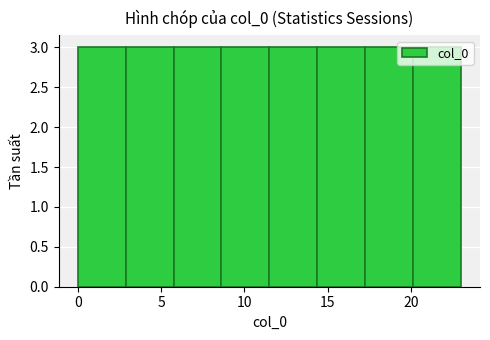

Reading left to right, list every bar in this chart as the range it spans on the x-axis followed by its height. Neither the bar edges nor the heights are printed on the chart, so give them approximately, as read against the axes.

0.0 to 3.0: 3
3.0 to 6.0: 3
6.0 to 8.5: 3
8.5 to 11.5: 3
11.5 to 14.5: 3
14.5 to 17.5: 3
17.5 to 20.0: 3
20.0 to 23.0: 3